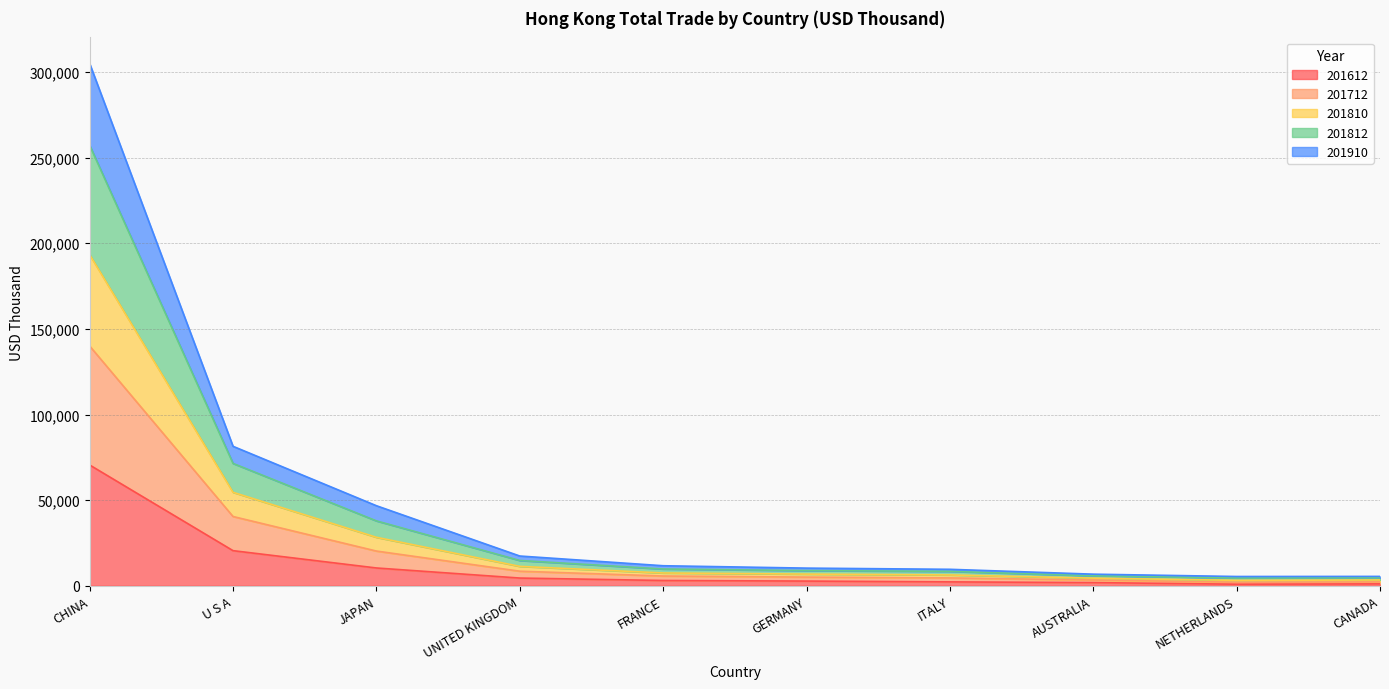

Between CHINA and FRANCE, which is larger?

CHINA